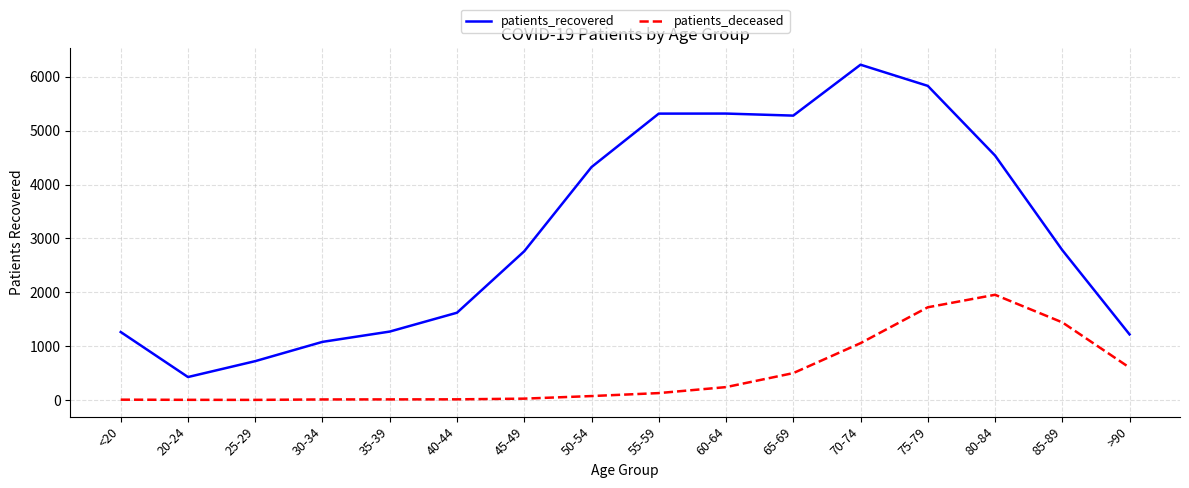

Which category has the highest value in the patients_deceased series?

80-84